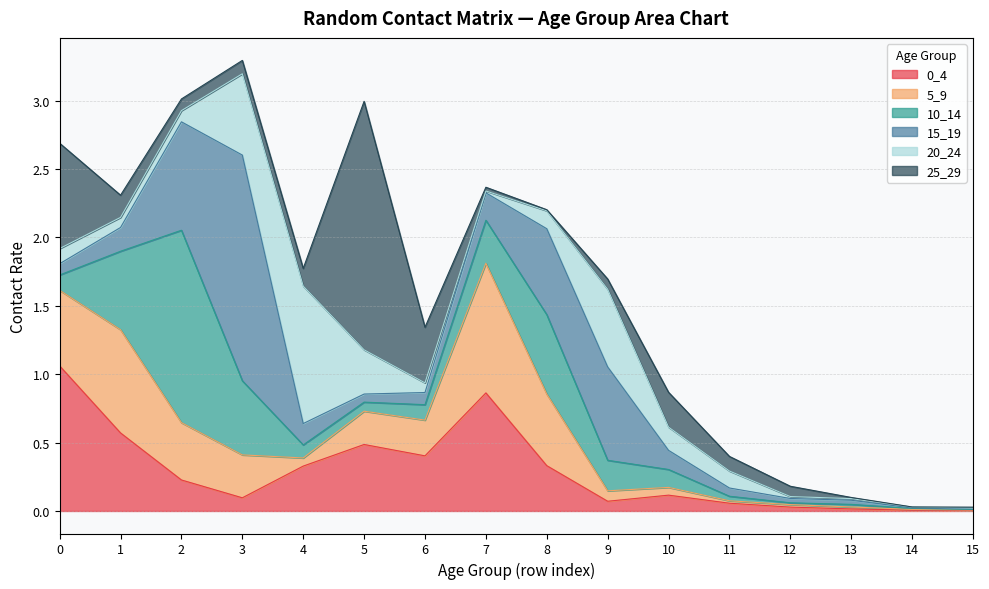

The value of 15_19 at 9 is 0.3. True or false?

False